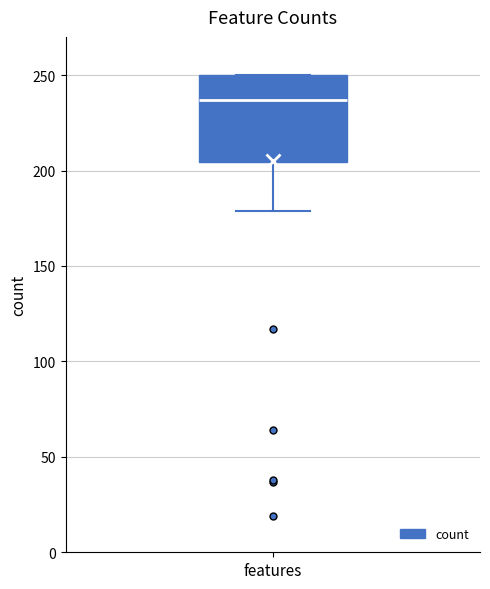

Where does the lower whisker of the box for features end on the y-axis? The values are not printed on the chart, so give them approximately, as read against the axis.

180